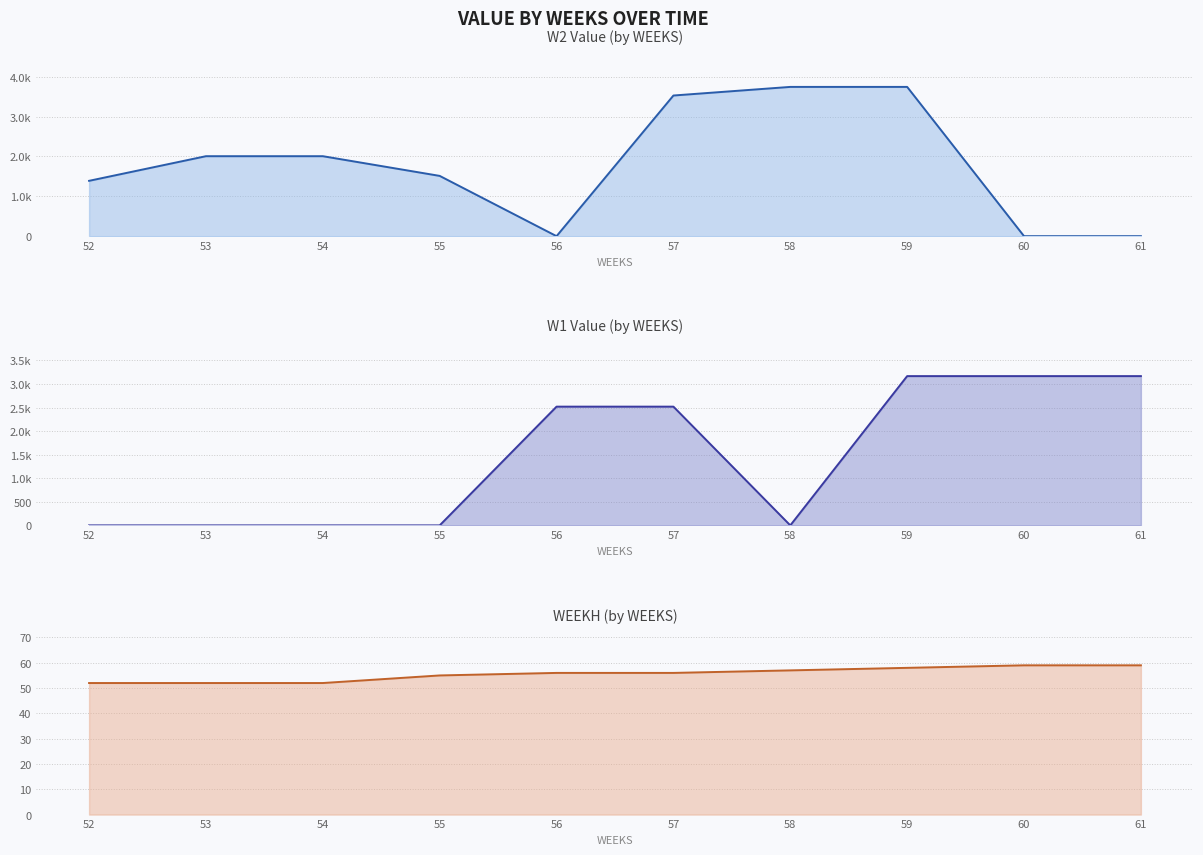

True or false: W1 Value and W2 Value cross at least once.

True